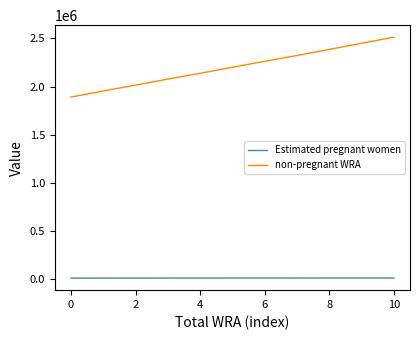

True or false: Estimated pregnant women and non-pregnant WRA intersect in this chart.

False